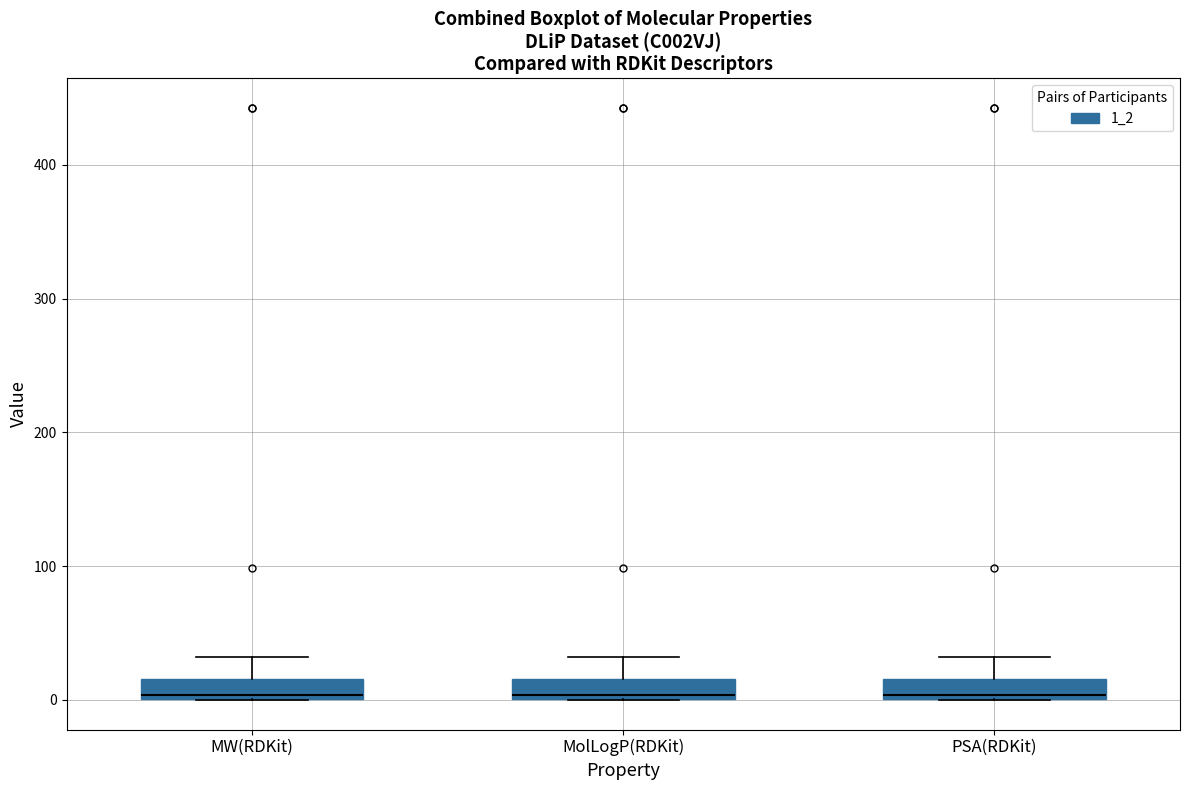

Reading left to right, read every box against the y-axis: the position of its median line, the range the box covers, and the ends of its whiskers. The values are not printed on the chart, so give them approximately, as read against the axis.

MW(RDKit): median 0 (just above the box's lower edge), box 0 to 20, whiskers 0 to 30
MolLogP(RDKit): median 0 (just above the box's lower edge), box 0 to 20, whiskers 0 to 30
PSA(RDKit): median 0 (just above the box's lower edge), box 0 to 20, whiskers 0 to 30